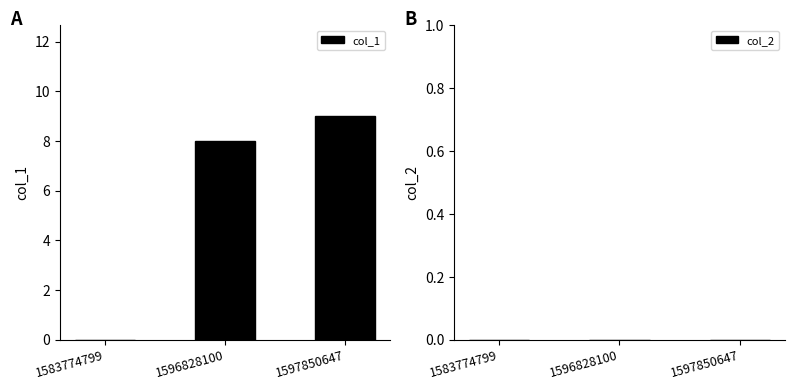

What is the sum of all values?

17